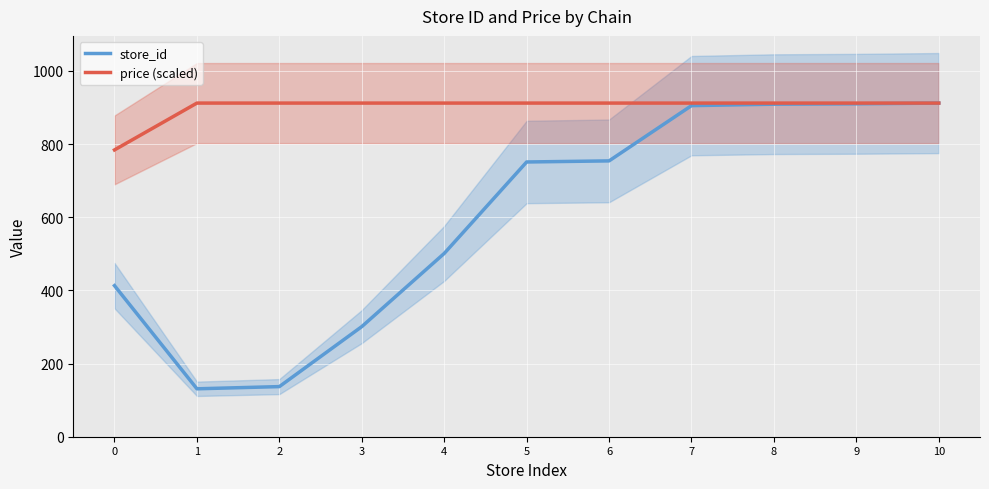

Rank the series by their maximum value, from highest to lowest.

store_id, price (scaled)